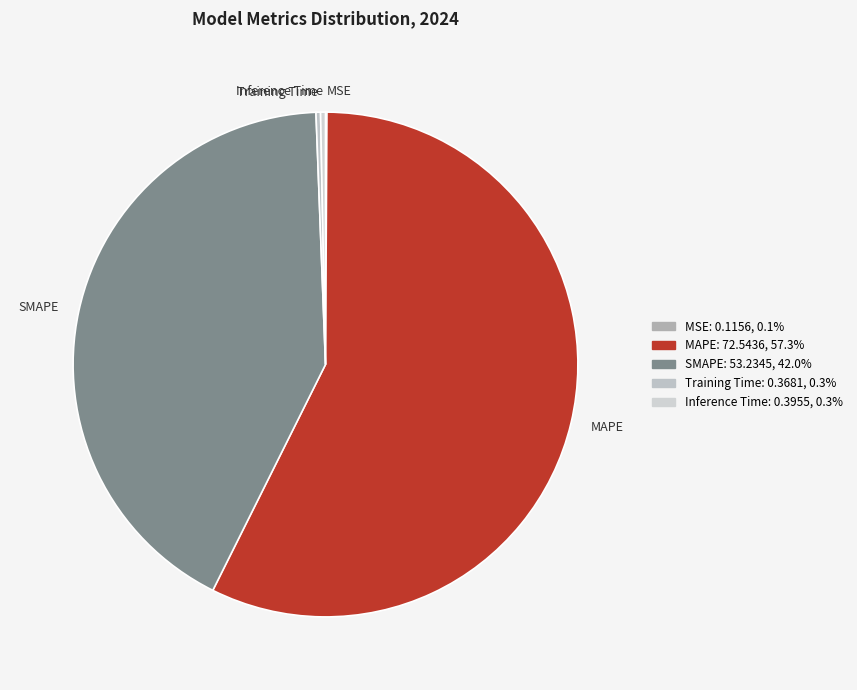

The MAPE slice represents 69% of the pie. True or false?

False